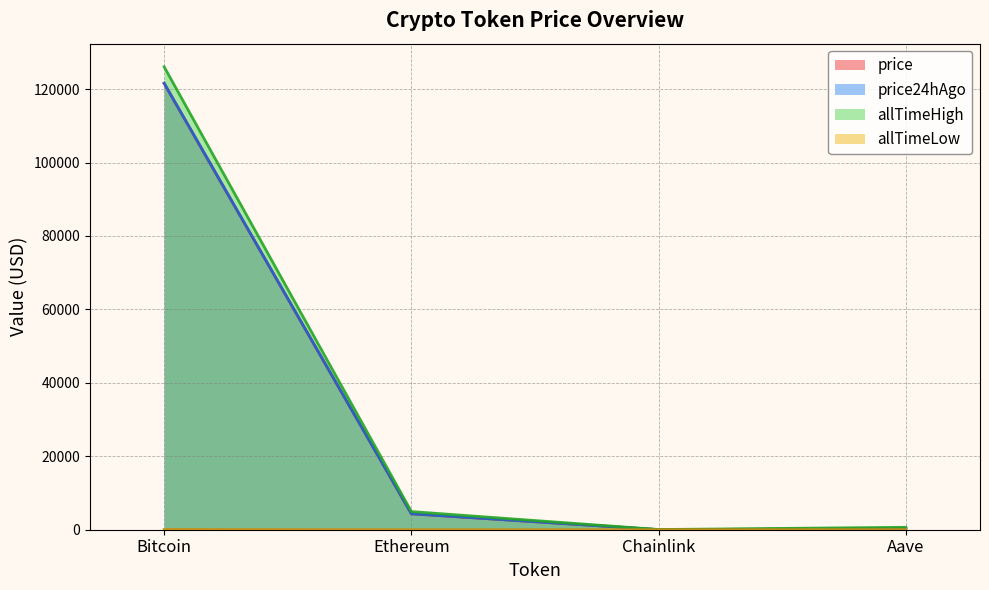

What is the difference between the price24hAgo values at Chainlink and Bitcoin?

121600.3